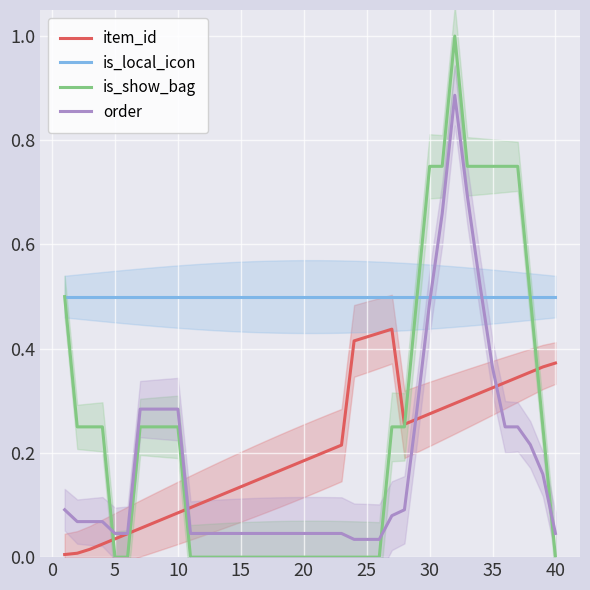

After their last crossing, which series has the higher values: is_local_icon or order?

is_local_icon